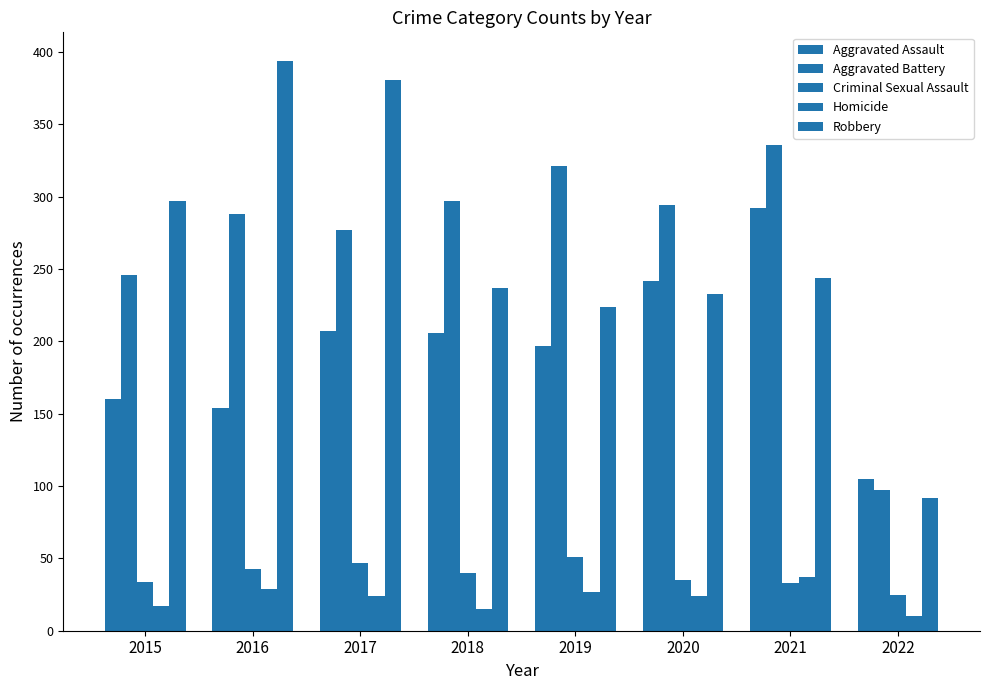

How many categories are shown in the chart?

8